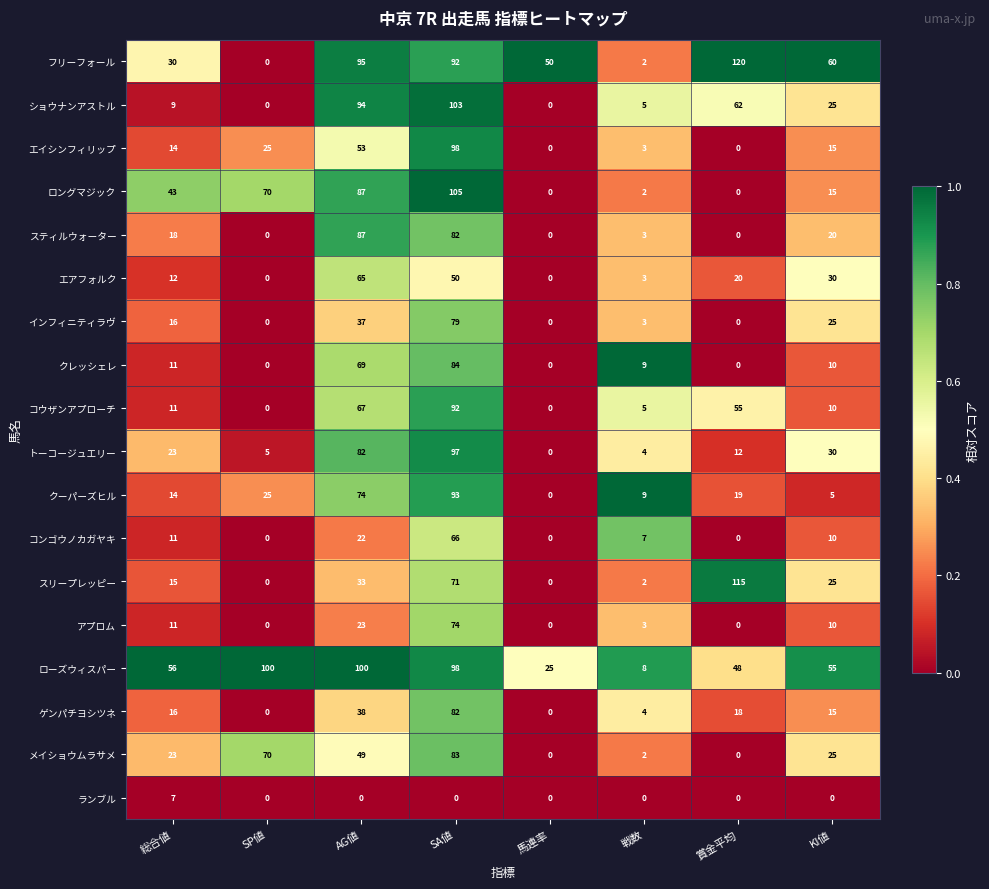

True or false: メイショウムラサメ has a value of -46 at 賞金平均.

False